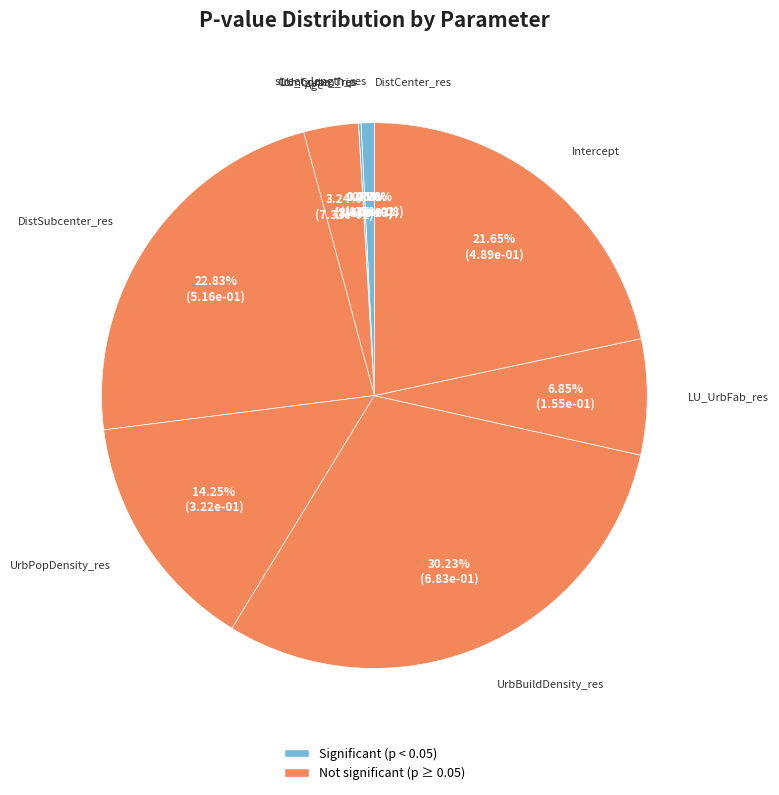

Combined, do street_length_res and UrbBuildDensity_res account for over 50%?

No